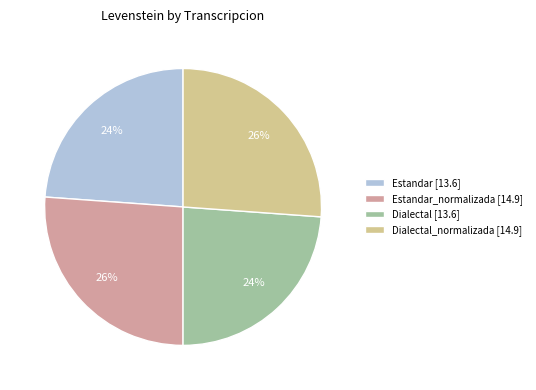

To the nearest percent, what percentage of the pie is Estandar_normalizada [14.9]?

26%